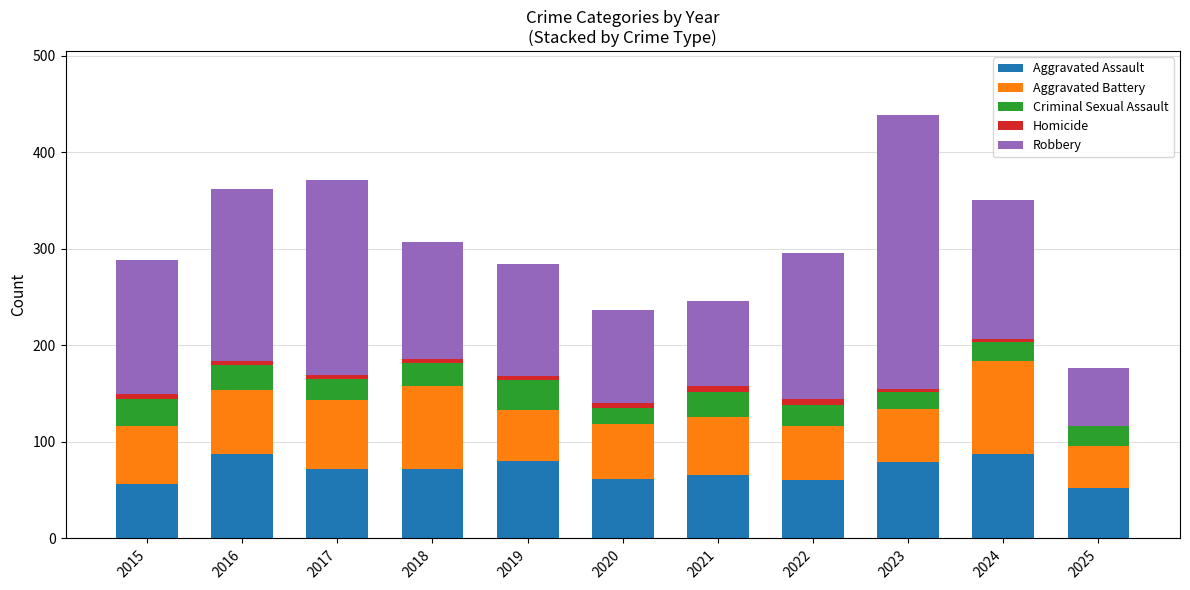

True or false: Aggravated Assault has a value of 56 at 2015.

True